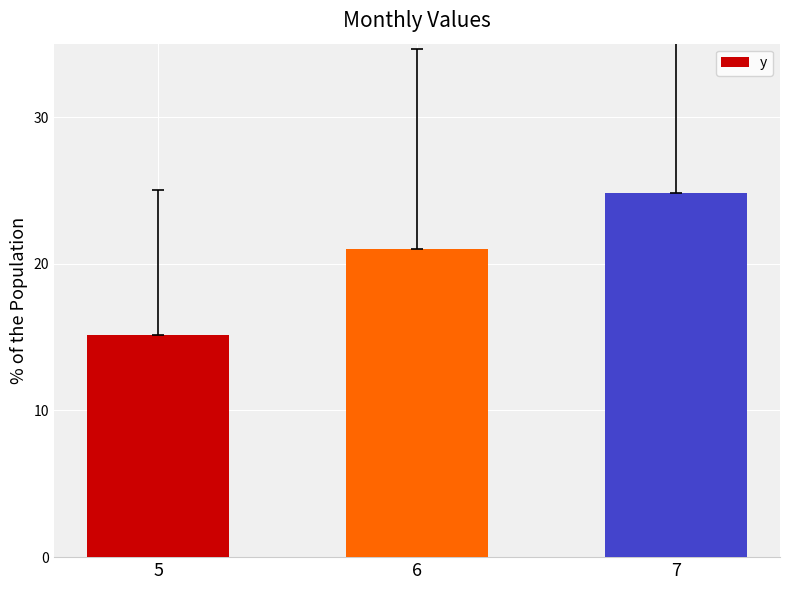

How many data points are above 20?

2